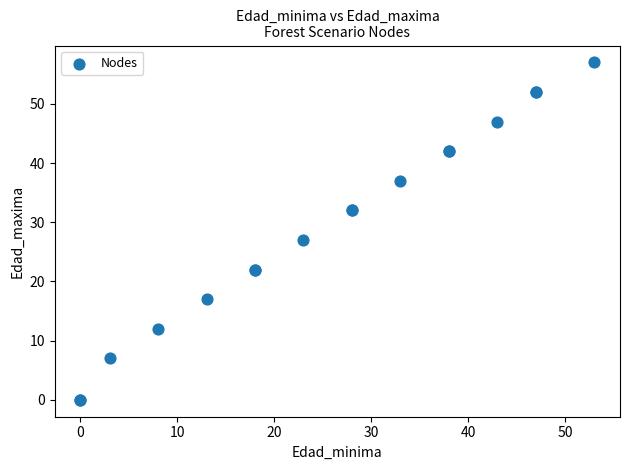

What Y value in the scatter plot is closest to 28?

27